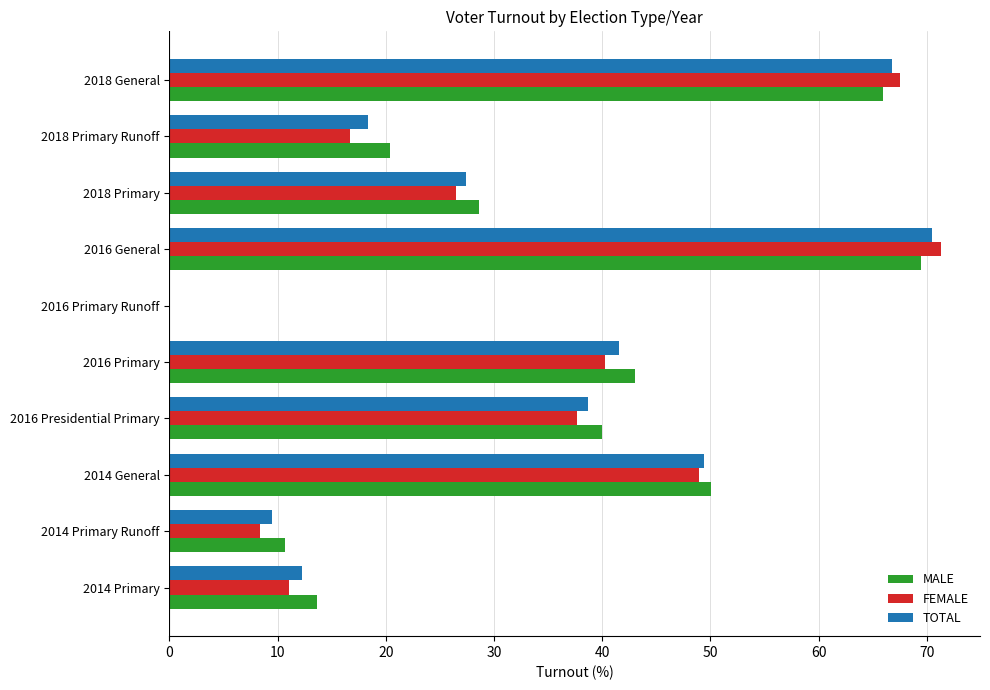

The value of MALE at 2018 Primary Runoff is 30.7. True or false?

False